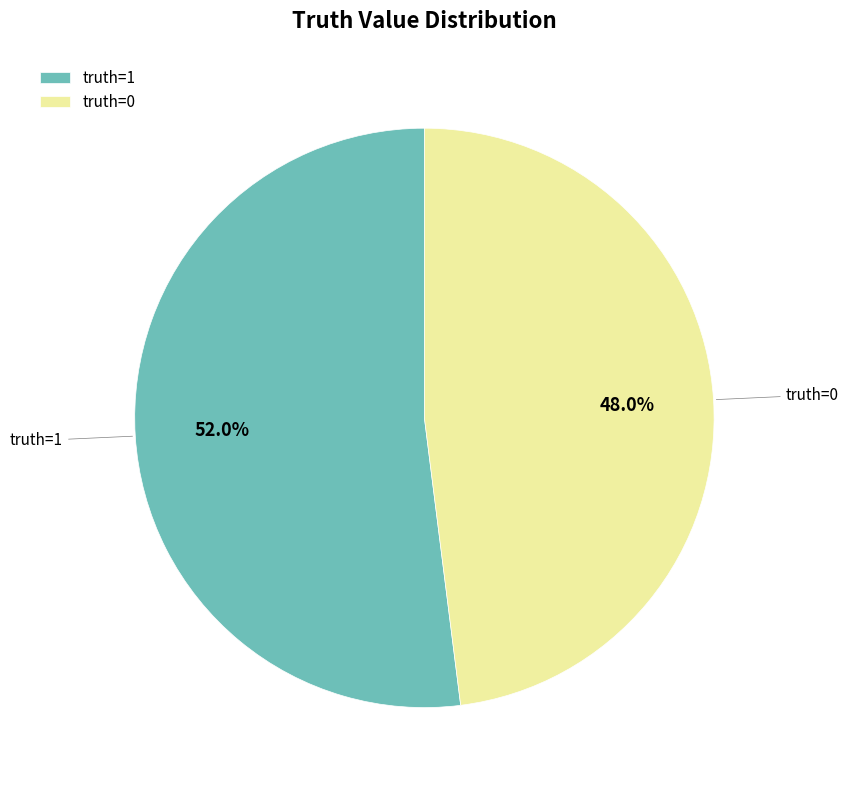

To the nearest percent, what is the average slice percentage?

50%